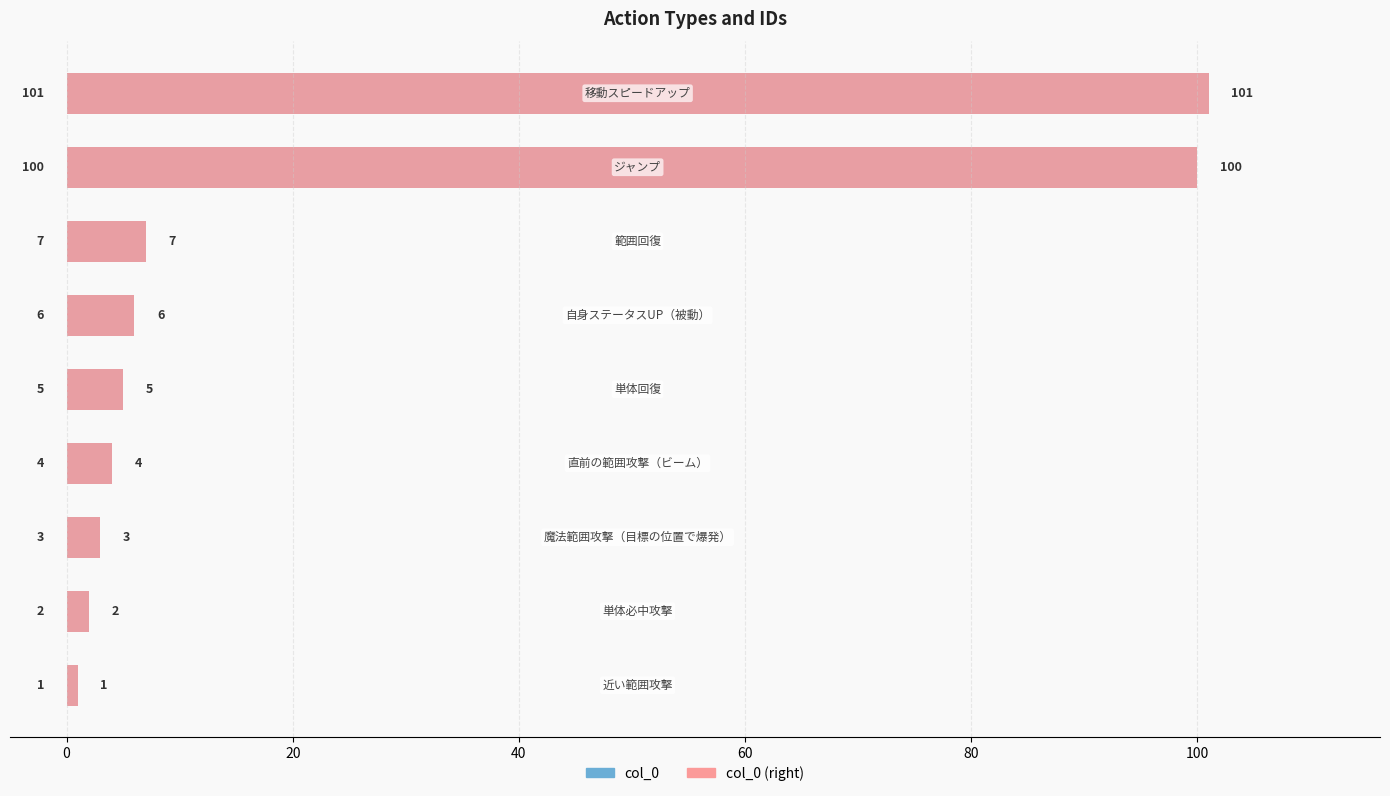

The col_0 series shows 7 at 100. True or false?

True